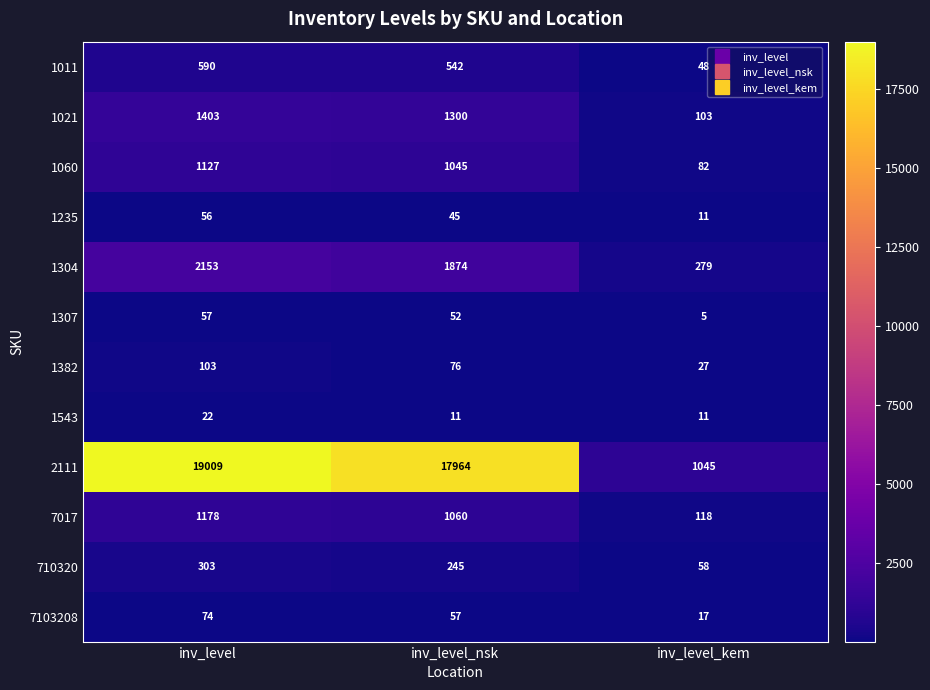

Which series has the largest total across all categories?

2111